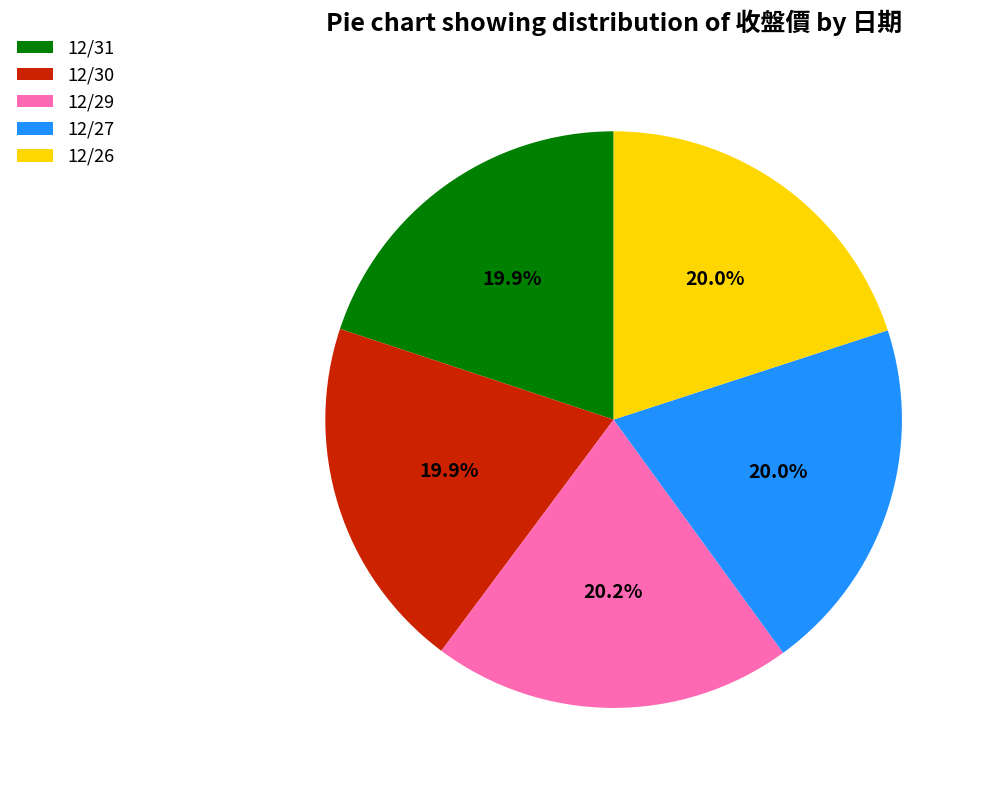

Does 12/31 account for over 50% of the chart?

No